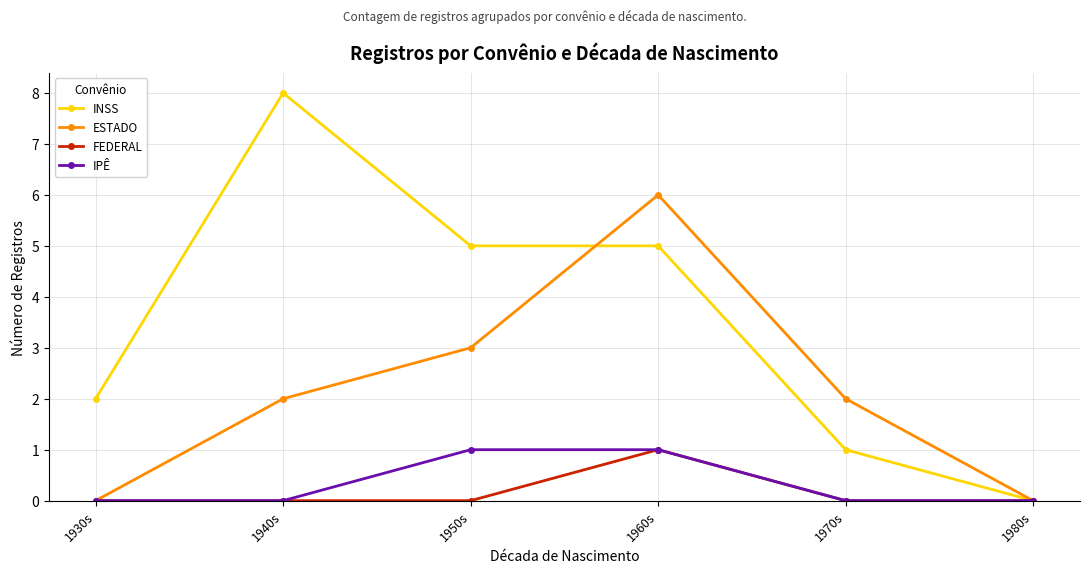

How many lines are shown in the chart?

4